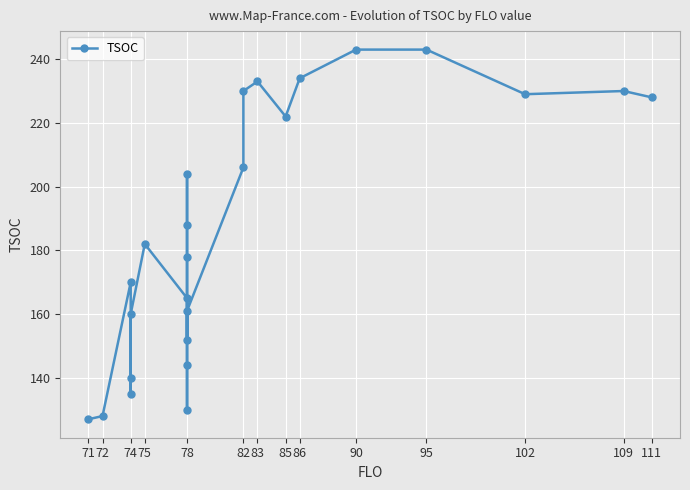

How many lines are shown in the chart?

1